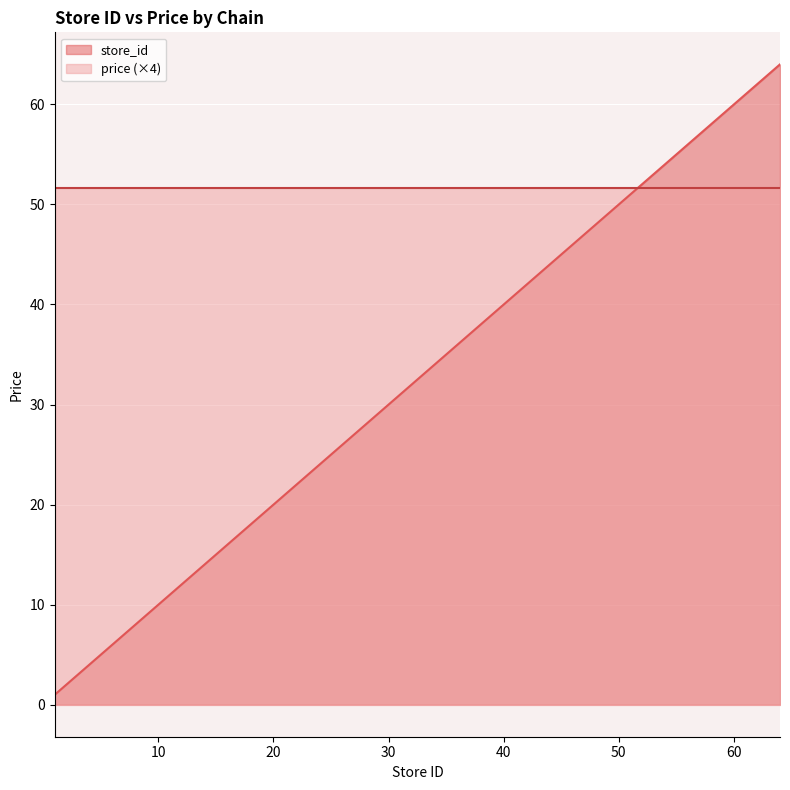

What is the change in value from 9 to 41?

+32